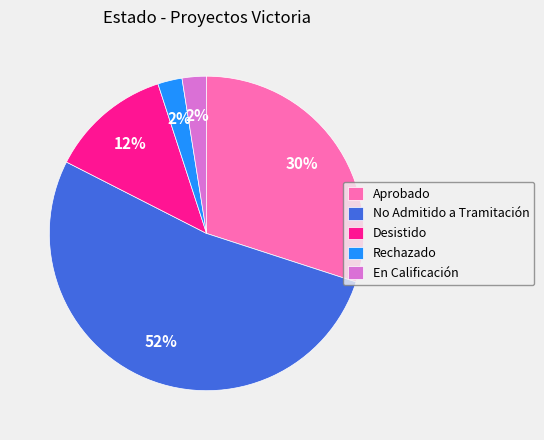

What is the majority slice?

No Admitido a Tramitación